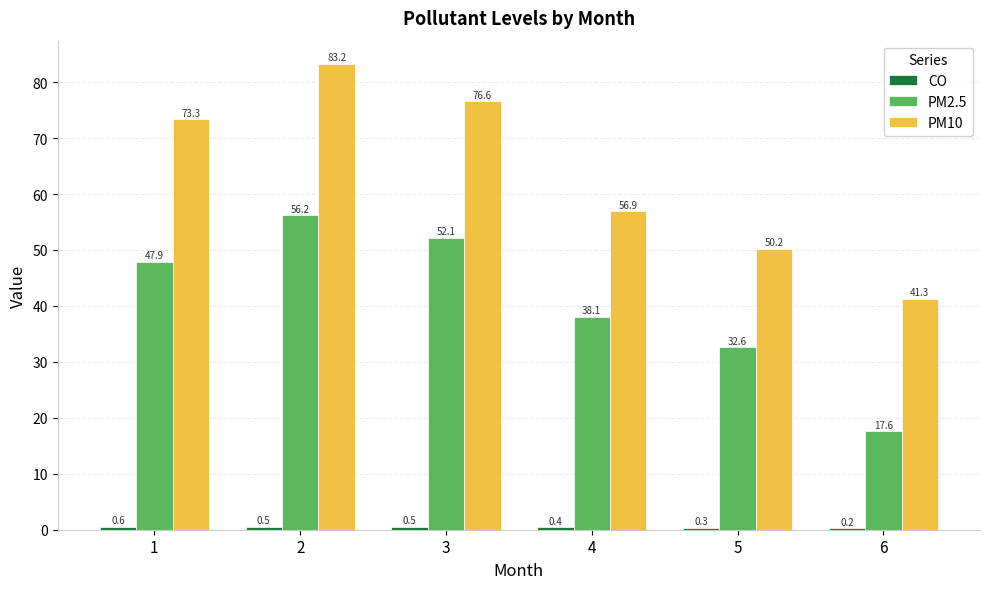

Is it true that PM2.5 equals 29.0 at 6?

False